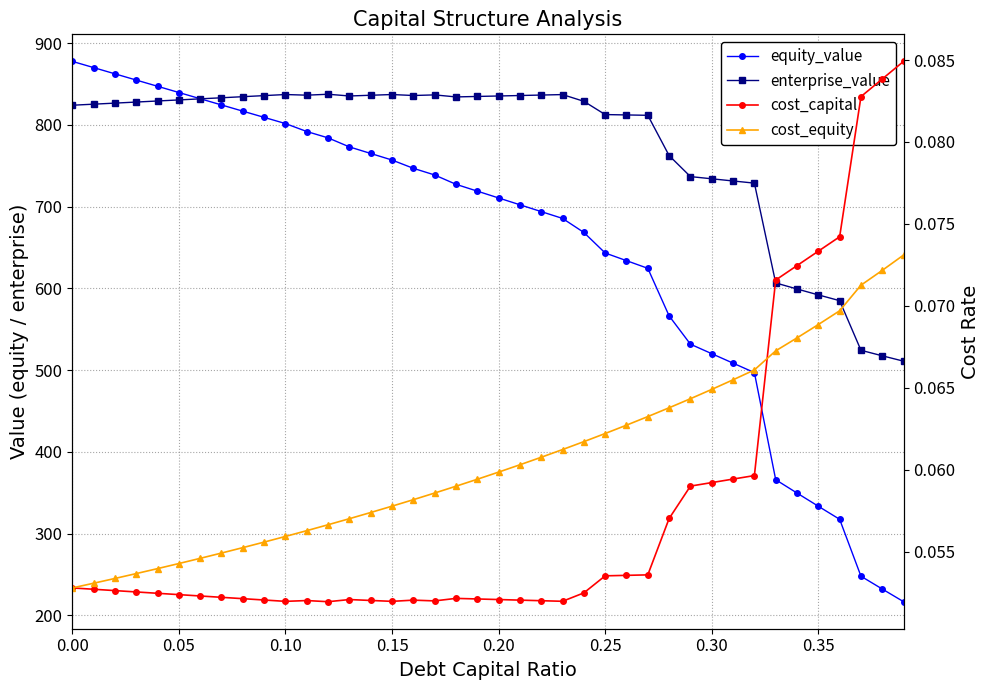

What position from the left is 0.10?

3